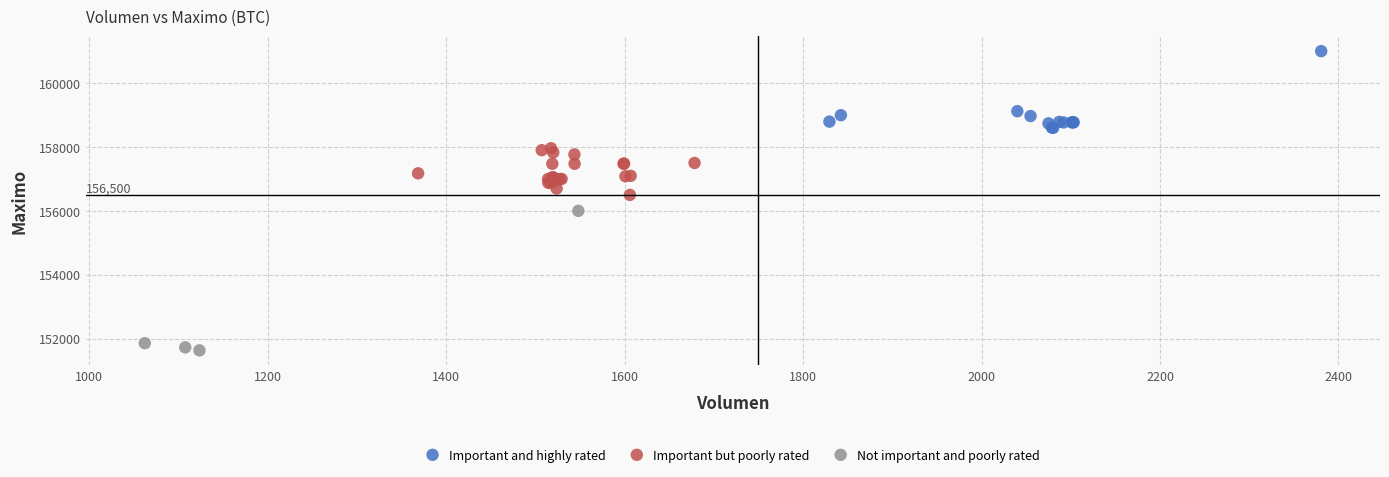

Which series has the largest Y range (max minus min)?

Not important and poorly rated